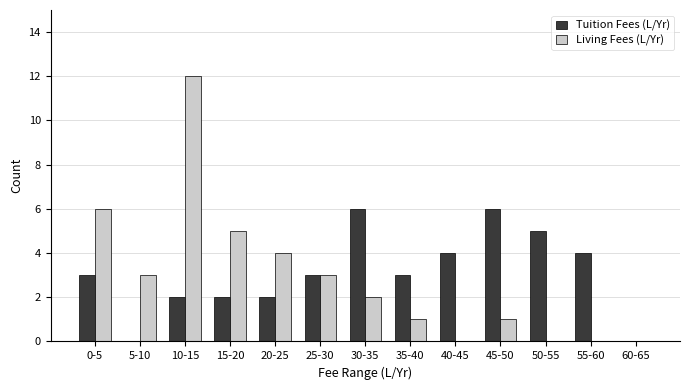

Reading left to right, list all the values displayed in this chart.

Tuition Fees (L/Yr): 0-5=3	5-10=0	10-15=2	15-20=2	20-25=2	25-30=3	30-35=6	35-40=3	40-45=4	45-50=6	50-55=5	55-60=4	60-65=0
Living Fees (L/Yr): 0-5=6	5-10=3	10-15=12	15-20=5	20-25=4	25-30=3	30-35=2	35-40=1	40-45=0	45-50=1	50-55=0	55-60=0	60-65=0